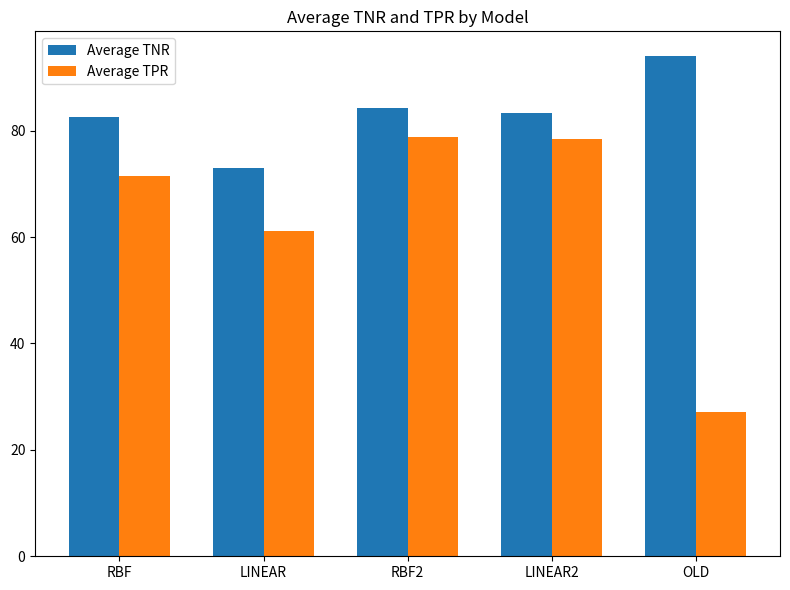

How many bars are there in each group?

2